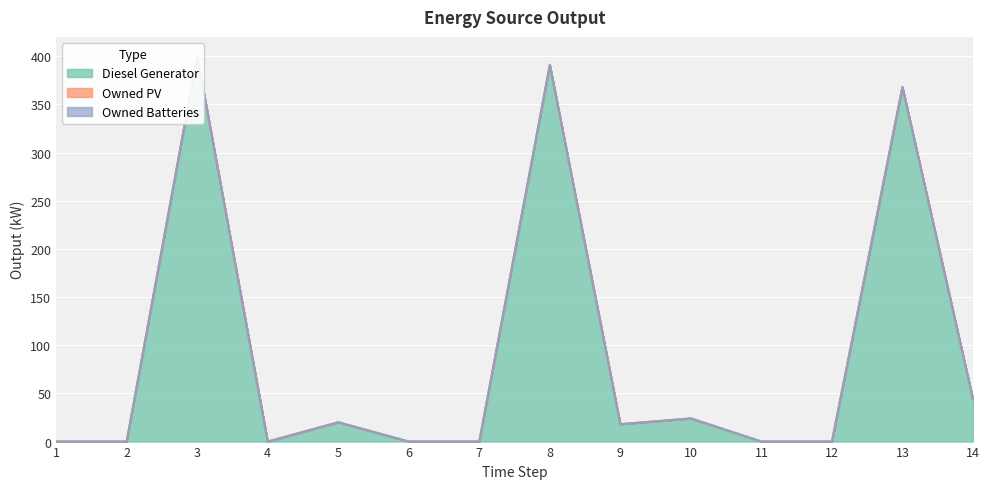

The Diesel Generator series shows 0 at 4. True or false?

True